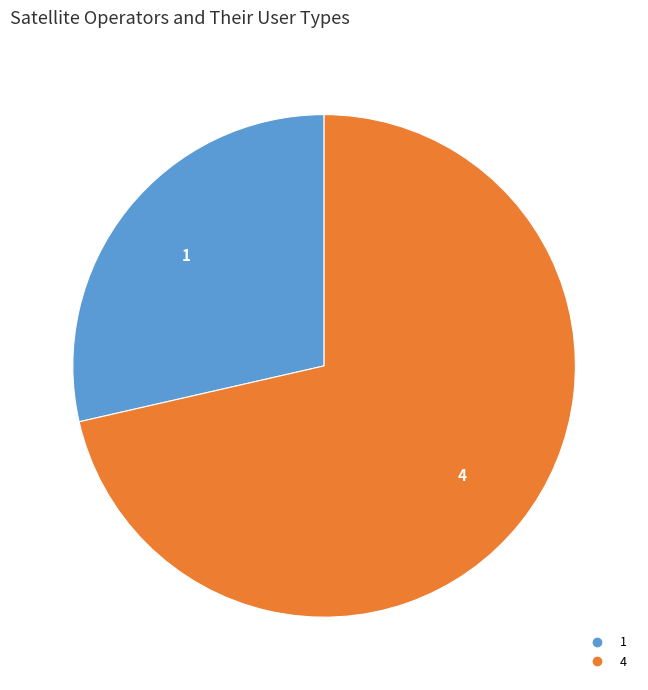

Count the number of slices in the pie.

2